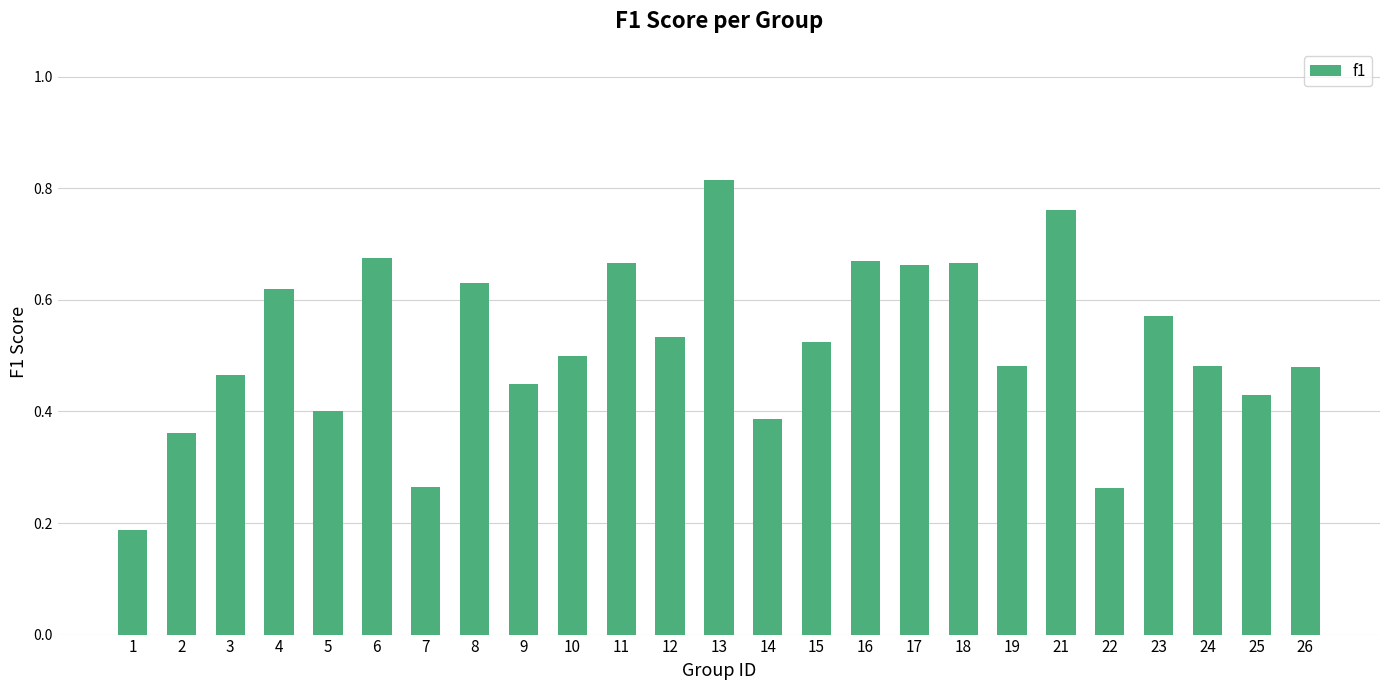

What is the change in value from 13 to 17?

-0.2